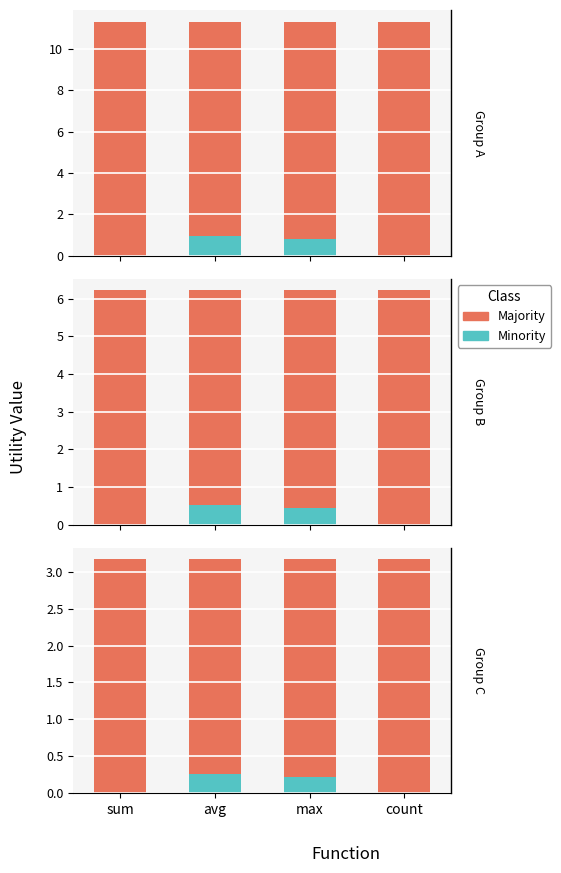

Which series changed the most between sum and count?

Majority